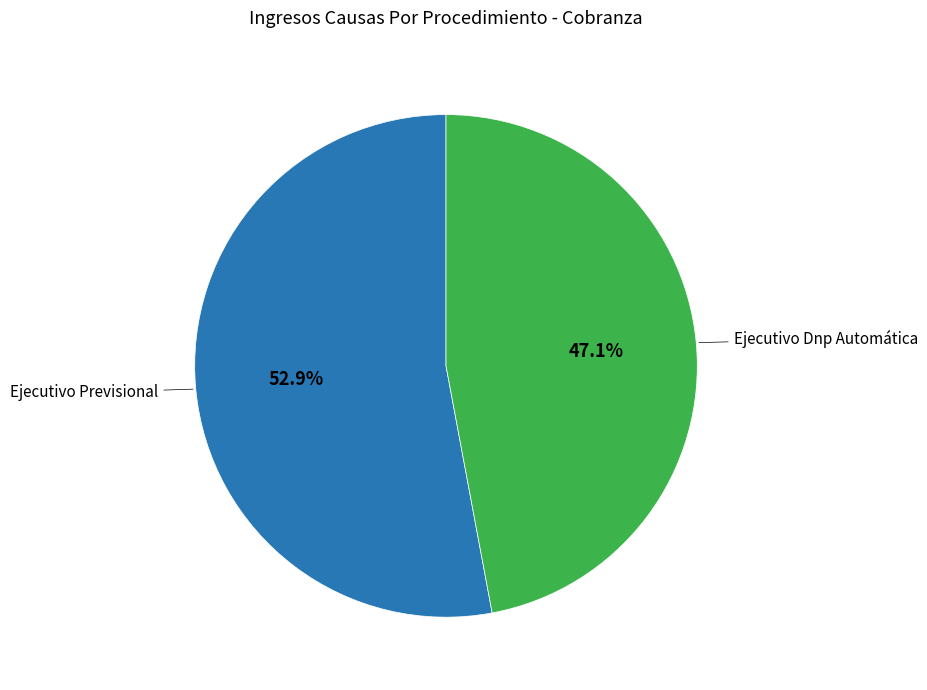

Is there any slice that represents more than half of the pie?

Yes